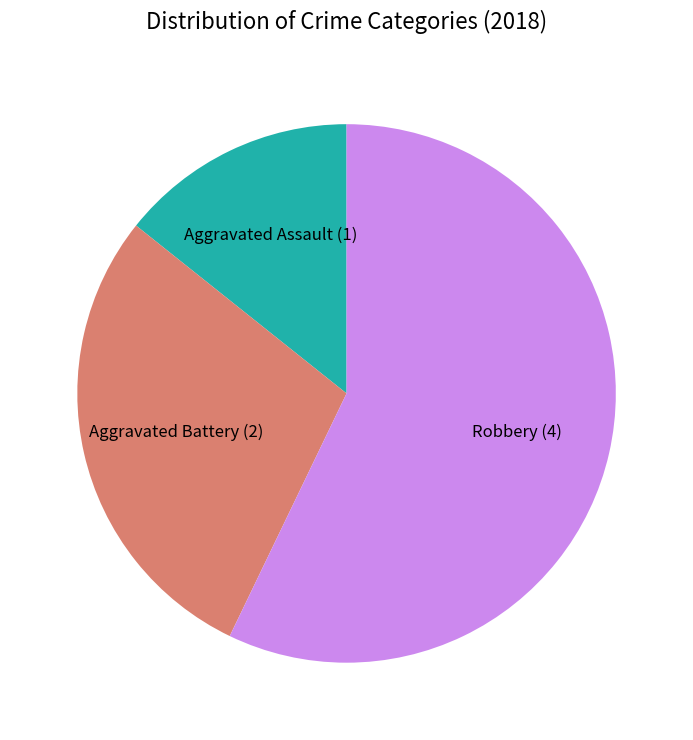

How many segments does this pie chart have?

3